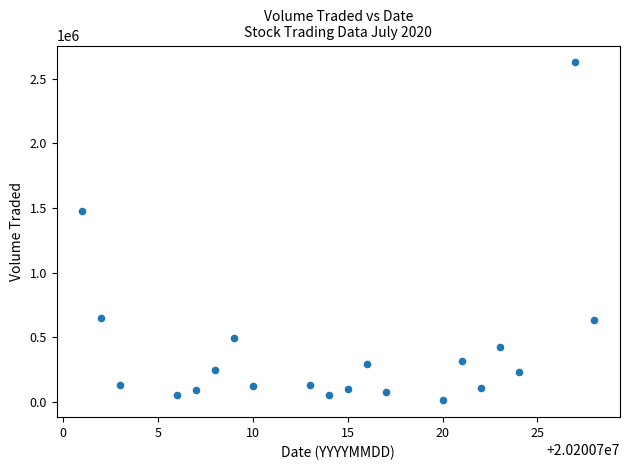

What is the range of Y values (max minus min)?

2612700